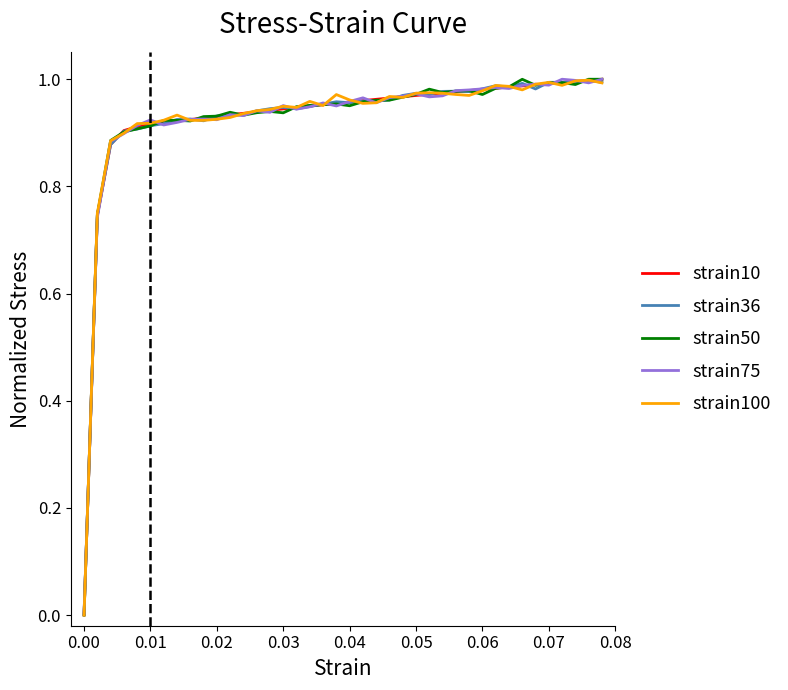

What is the sum of all strain50 values?

37.1